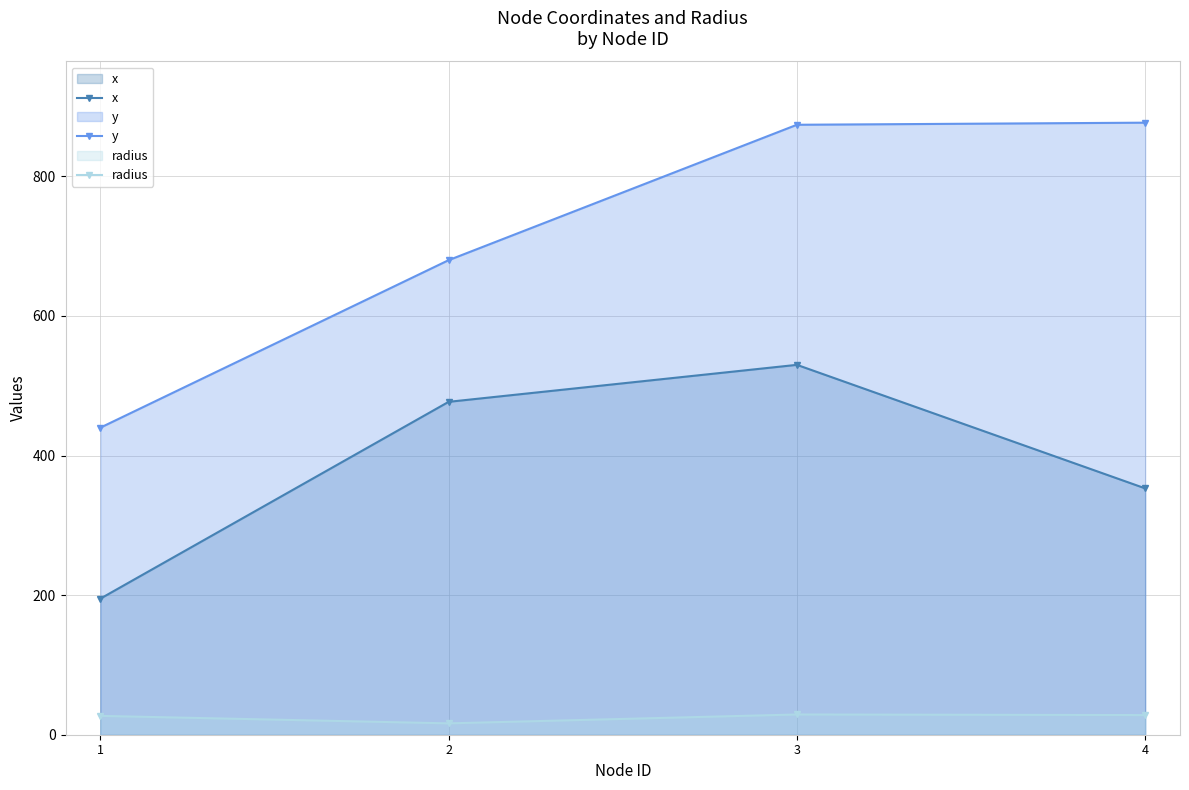

How many x values are between 353 and 530?

3